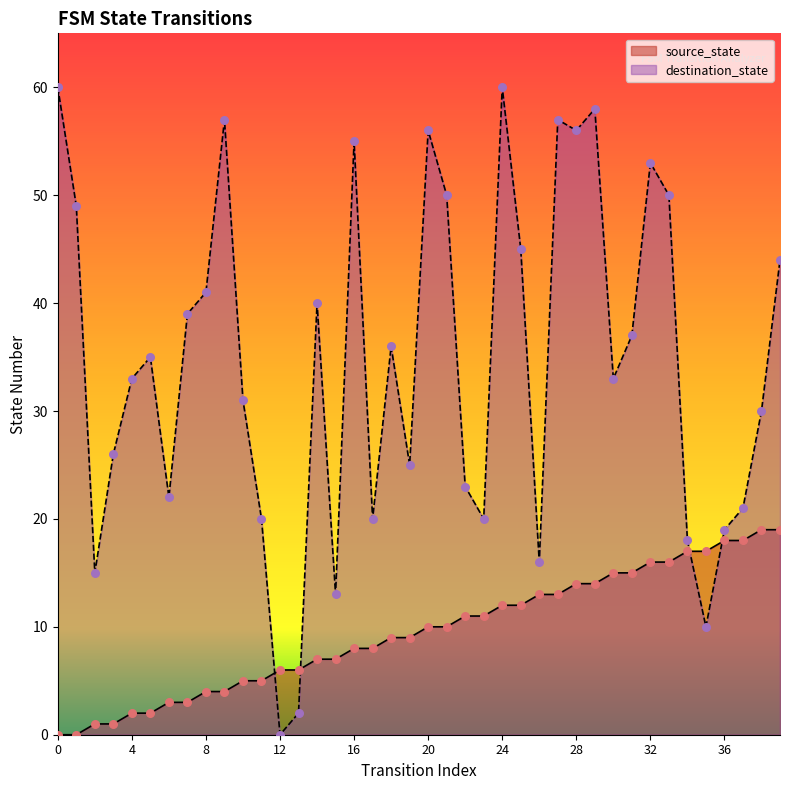

Which series reaches the minimum Y coordinate?

source_state